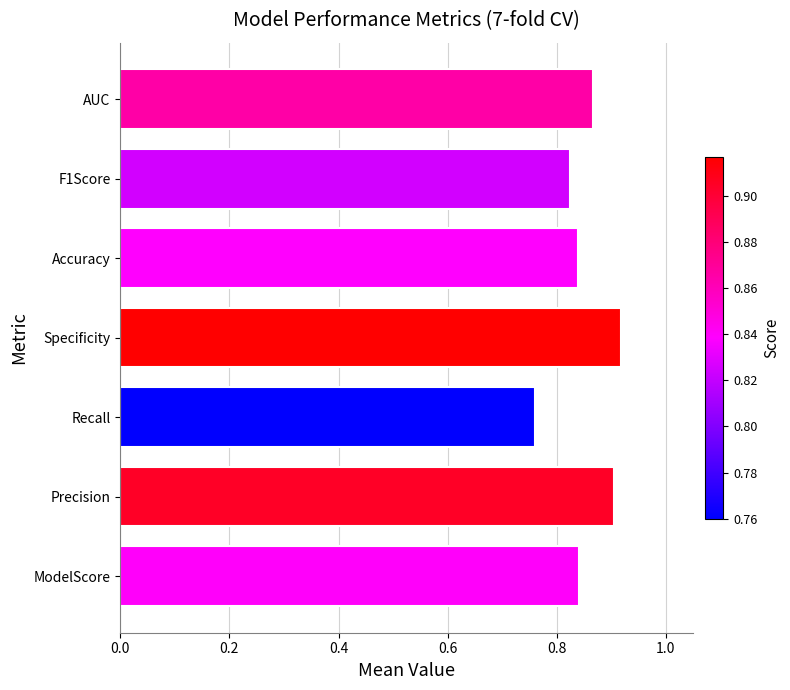

Count the values in the range 0 to 1.

7